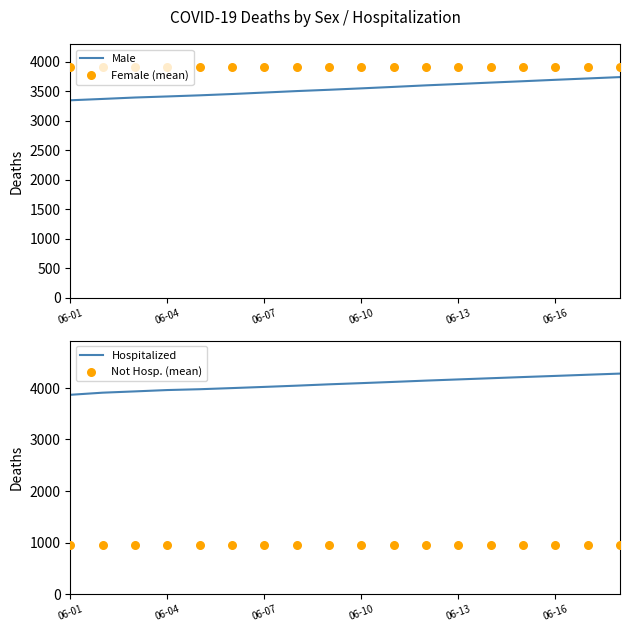

Which series has the largest total across all categories?

Hospitalized